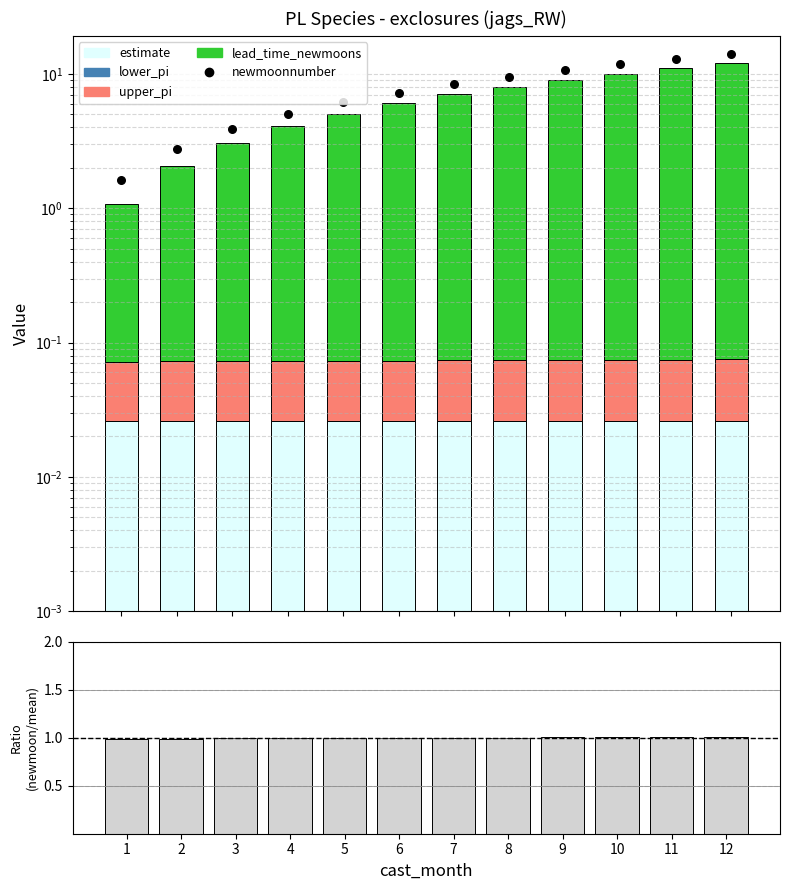

Which series contains the highest Y value?

newmoonnumber